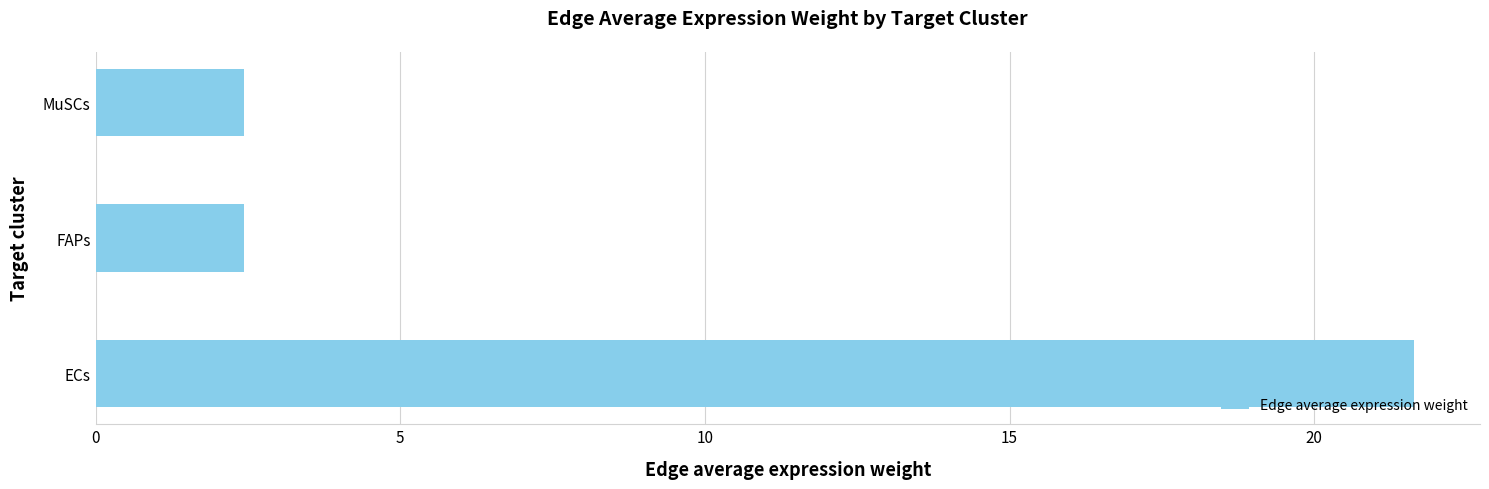

Approximately how many times larger is the value at MuSCs compared to FAPs?

1.0